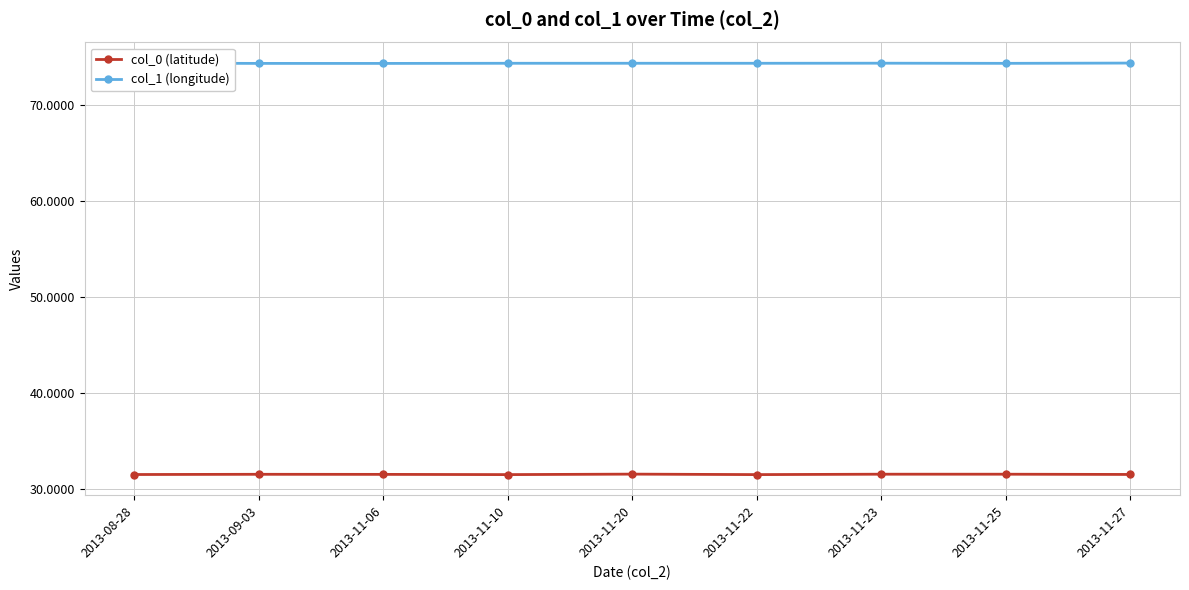

Is it true that col_1 (longitude) equals 122.1 at 2013-11-20?

False